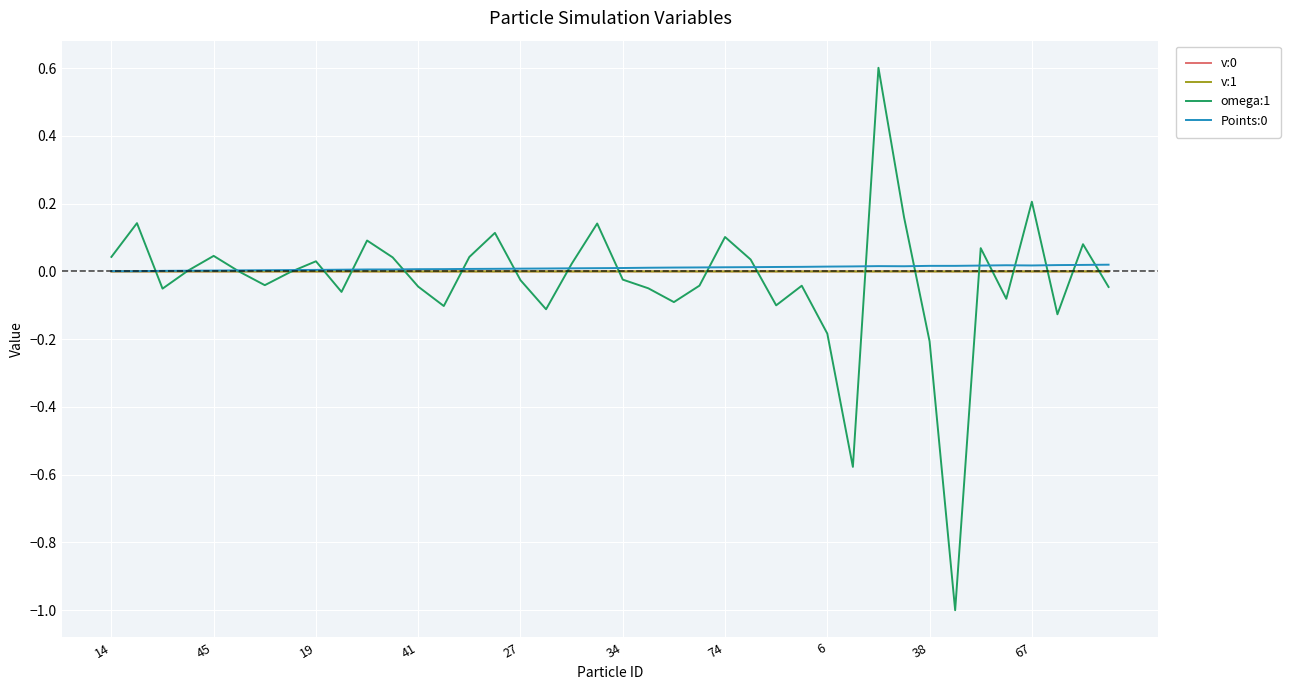

True or false: Points:0 has more than 0 points higher than both neighbors.

True